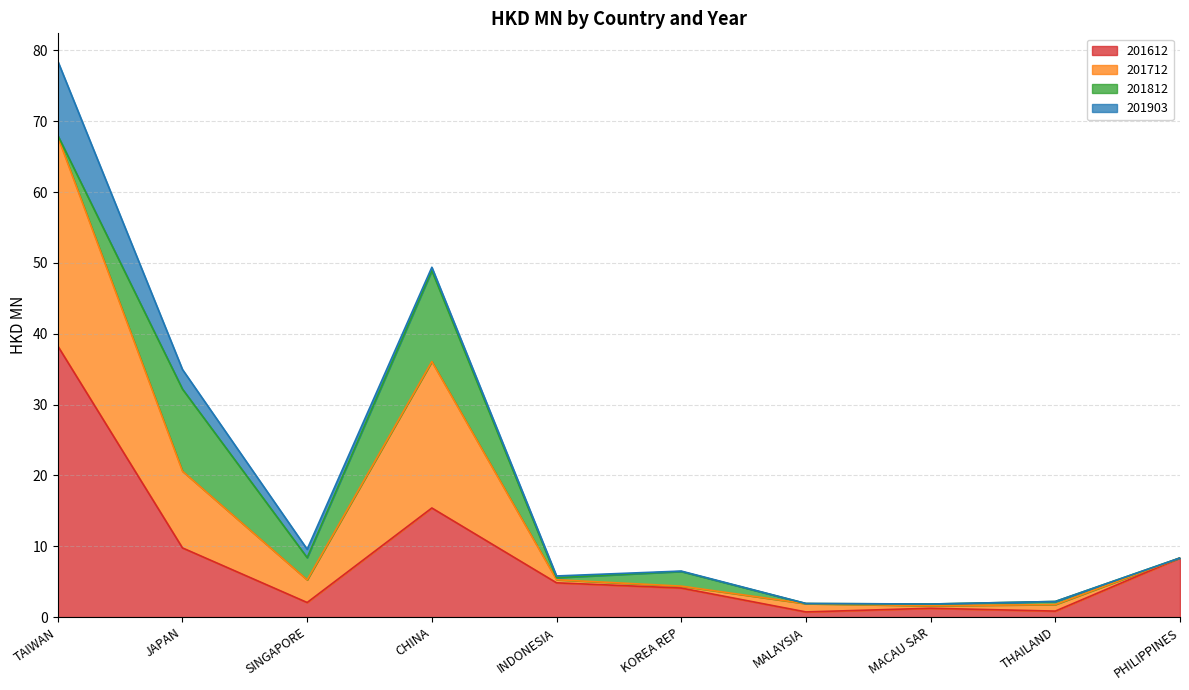

True or false: 201612 and 201712 intersect in this chart.

False